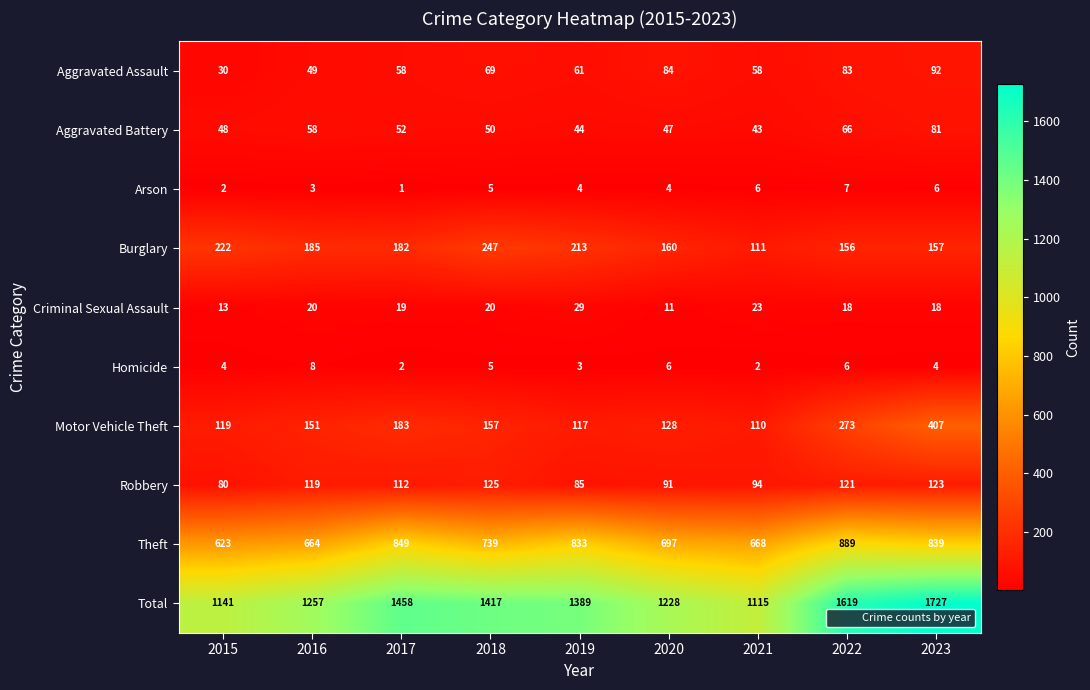

Read the Robbery value at 2022, to the nearest 5.

120